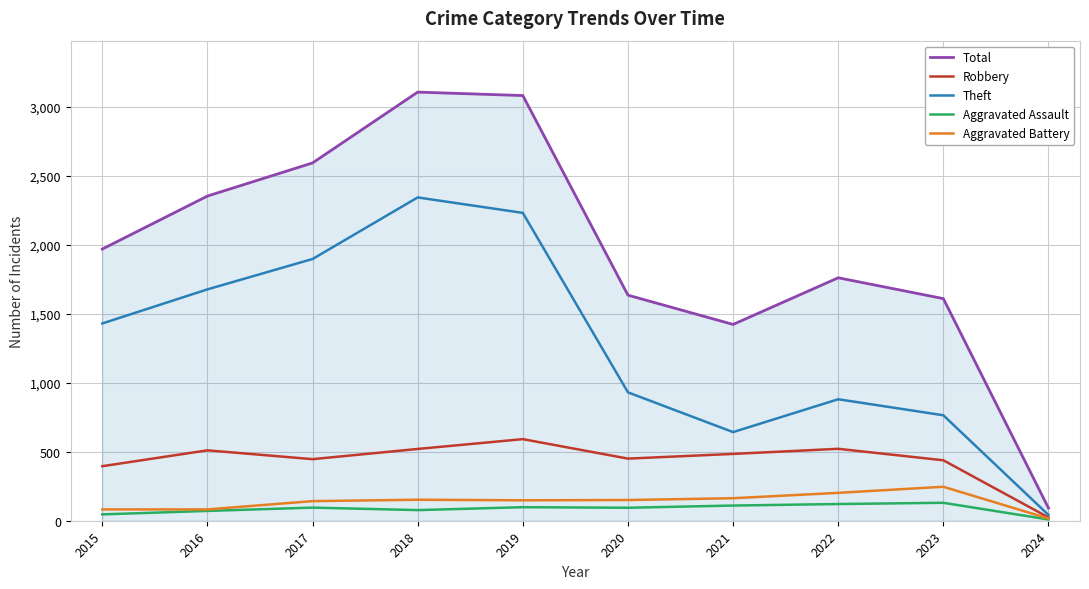

True or false: Total and Robbery cross at least once.

False